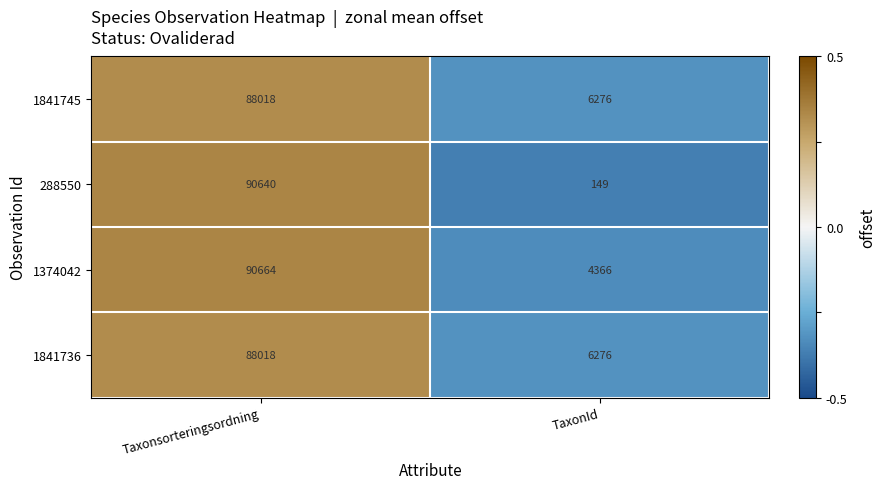

How many values in the 1841736 series are below 88018?

1